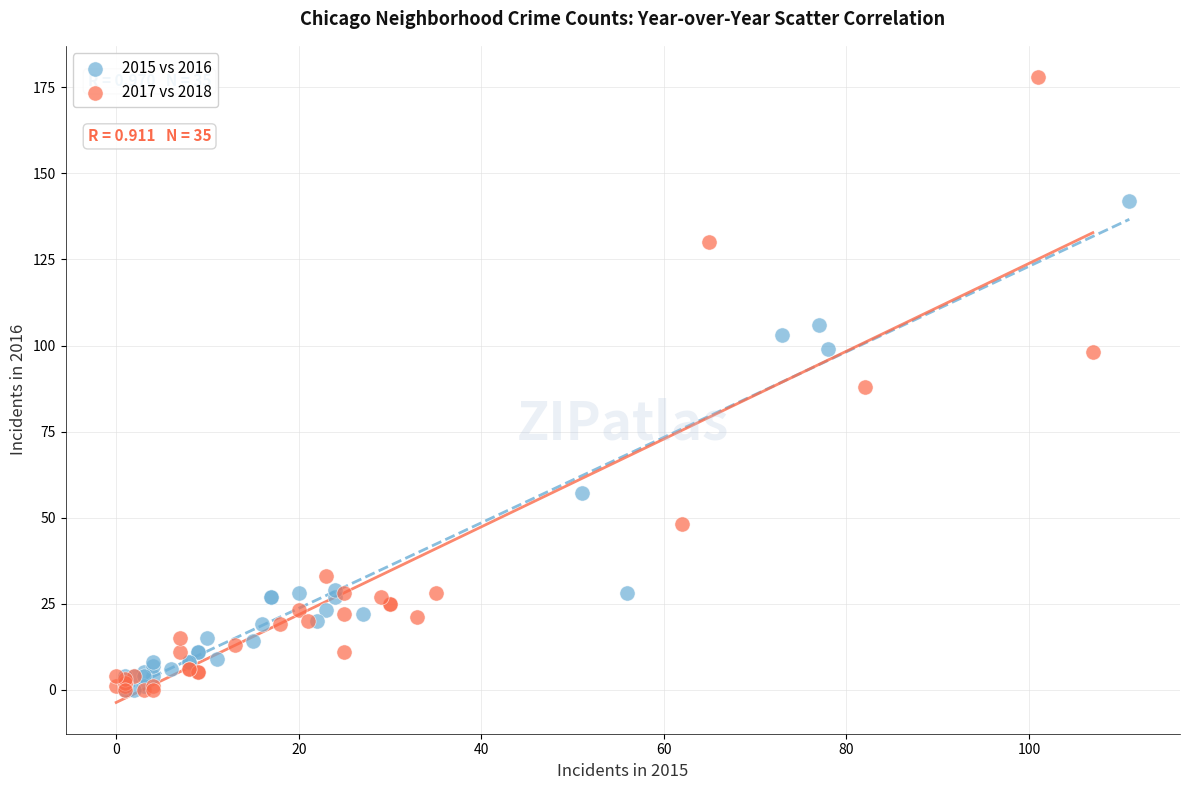

Which series has the largest Y range (max minus min)?

2017 vs 2018